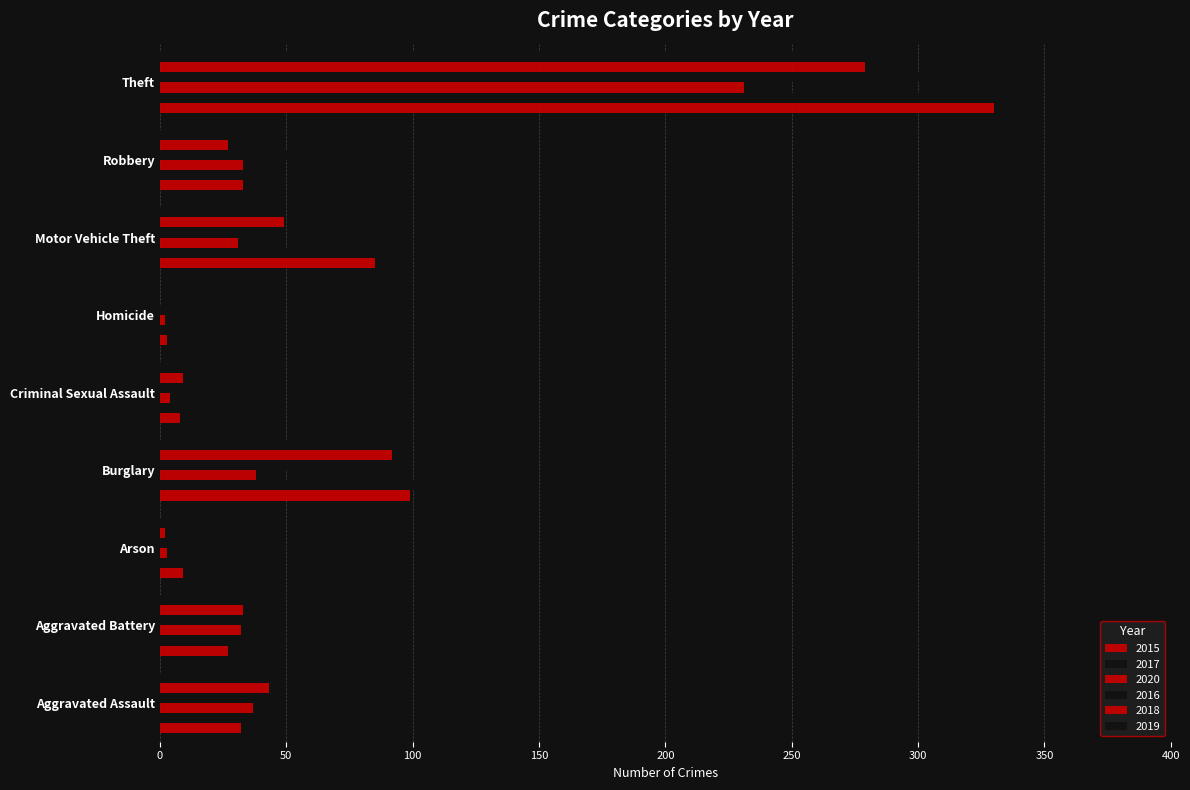

At which category does the chart reach its minimum across all series?

Homicide